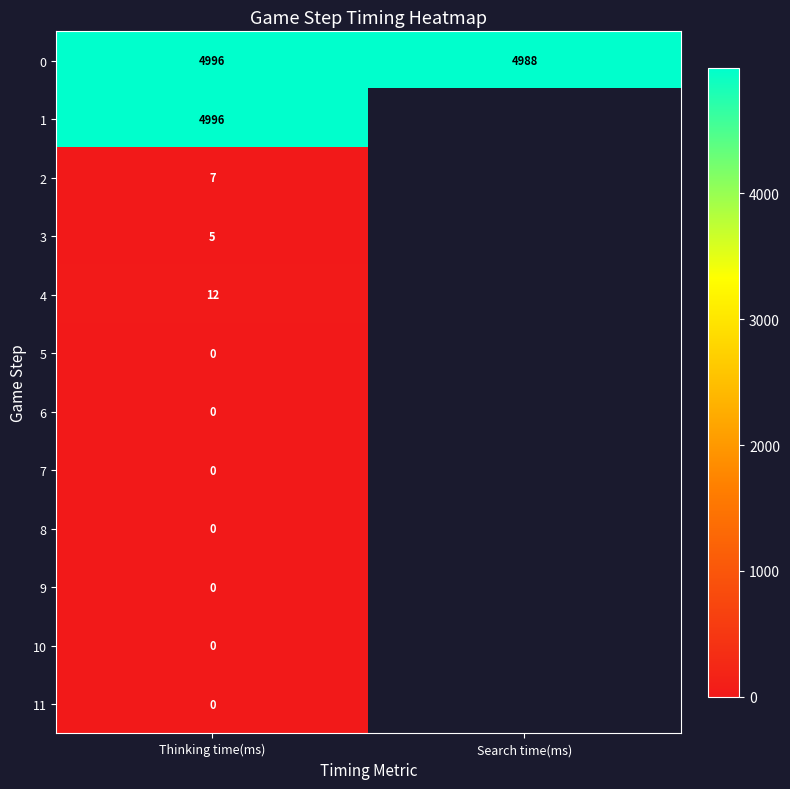

At how many categories does at least one series exceed 3900?

2